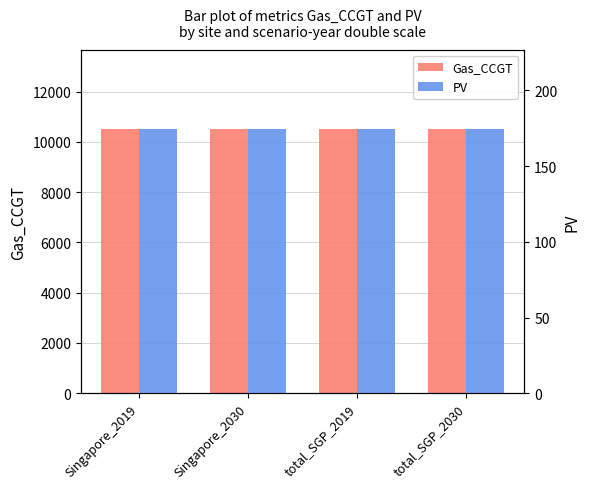

What position from the right is Singapore_2019?

4